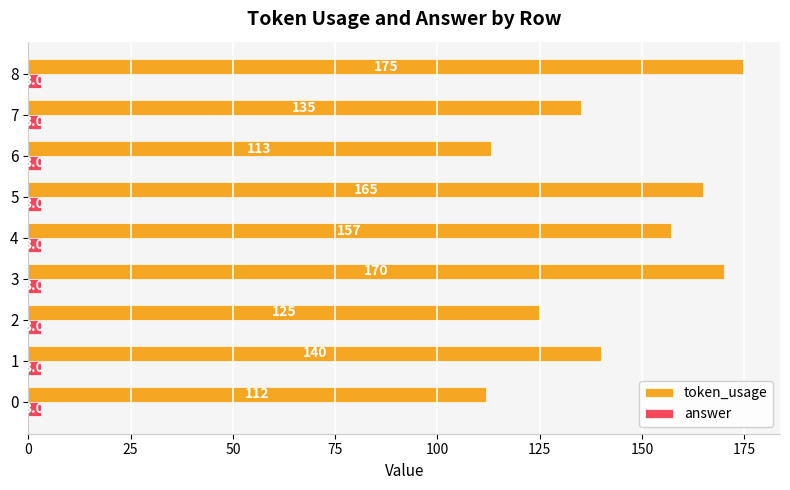

Which series has the largest total across all categories?

token_usage